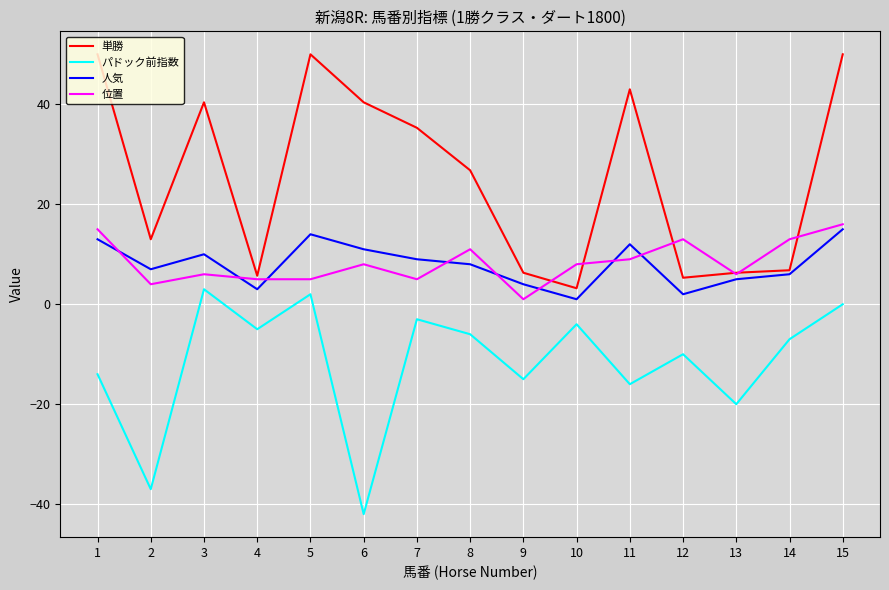

Which series has the largest total across all categories?

単勝